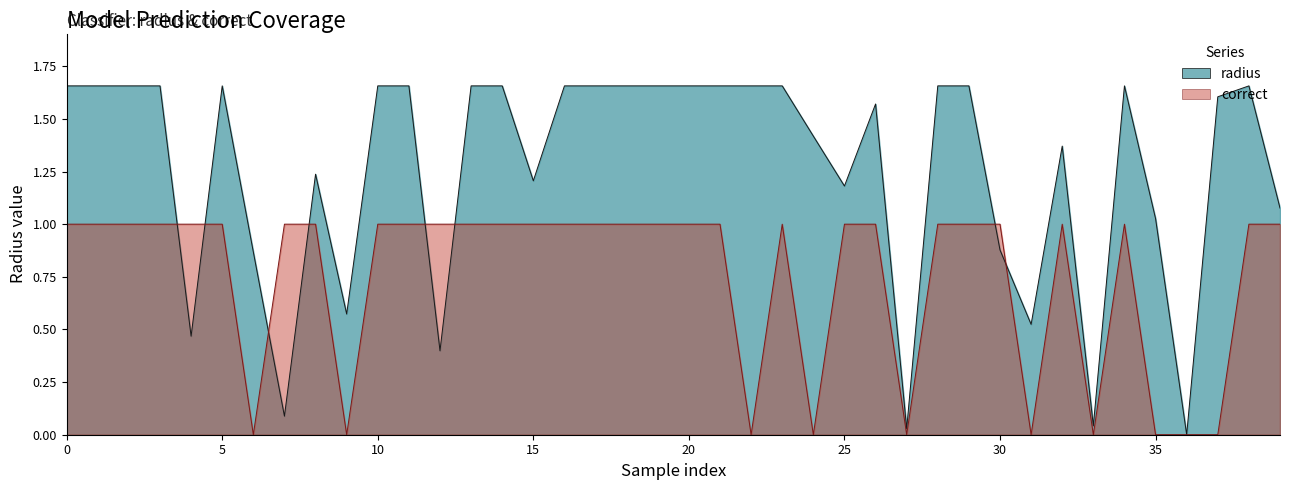

What is the difference between the correct values at 9 and 10?

1.0